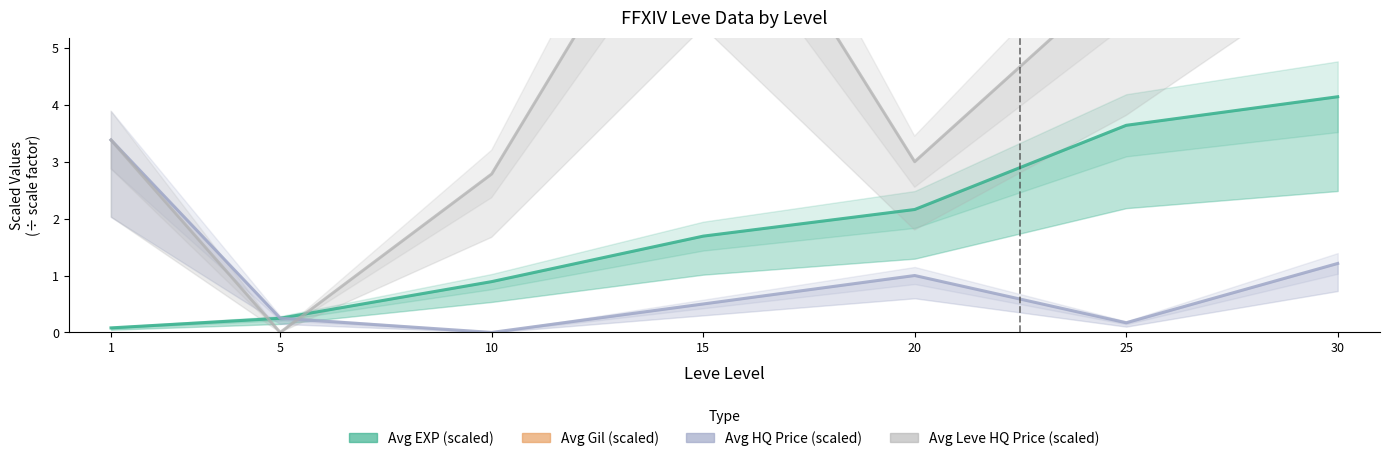

Is the value of Avg EXP at 1 greater than the value of Avg Gil at 5?

No